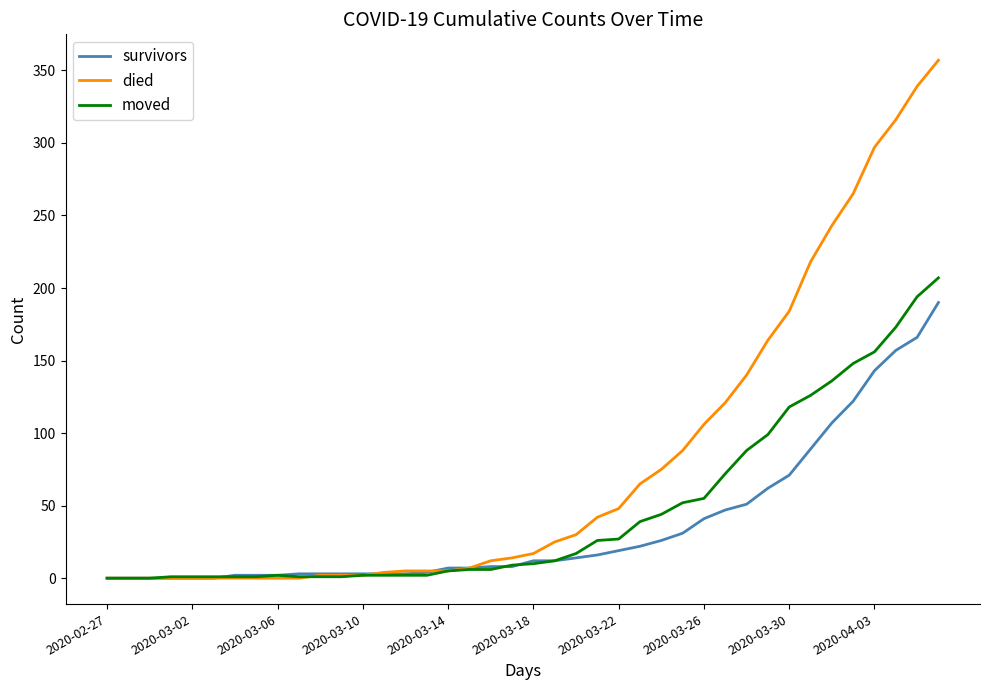

What is the greatest value displayed?

357